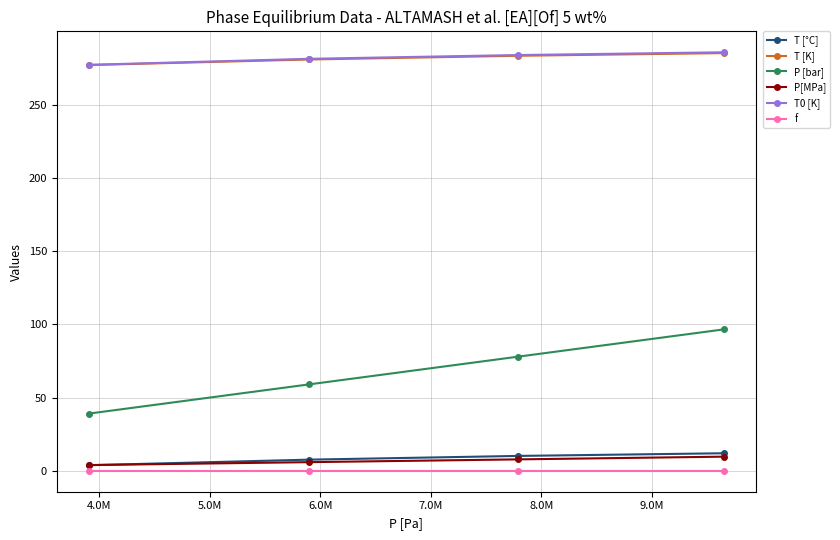

At how many categories does at least one series exceed 83?

4